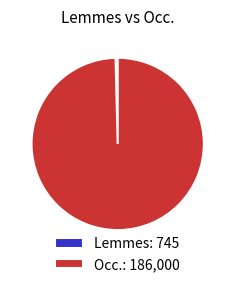

Which has a higher value, Occ.: 186,000 or Lemmes: 745?

Occ.: 186,000